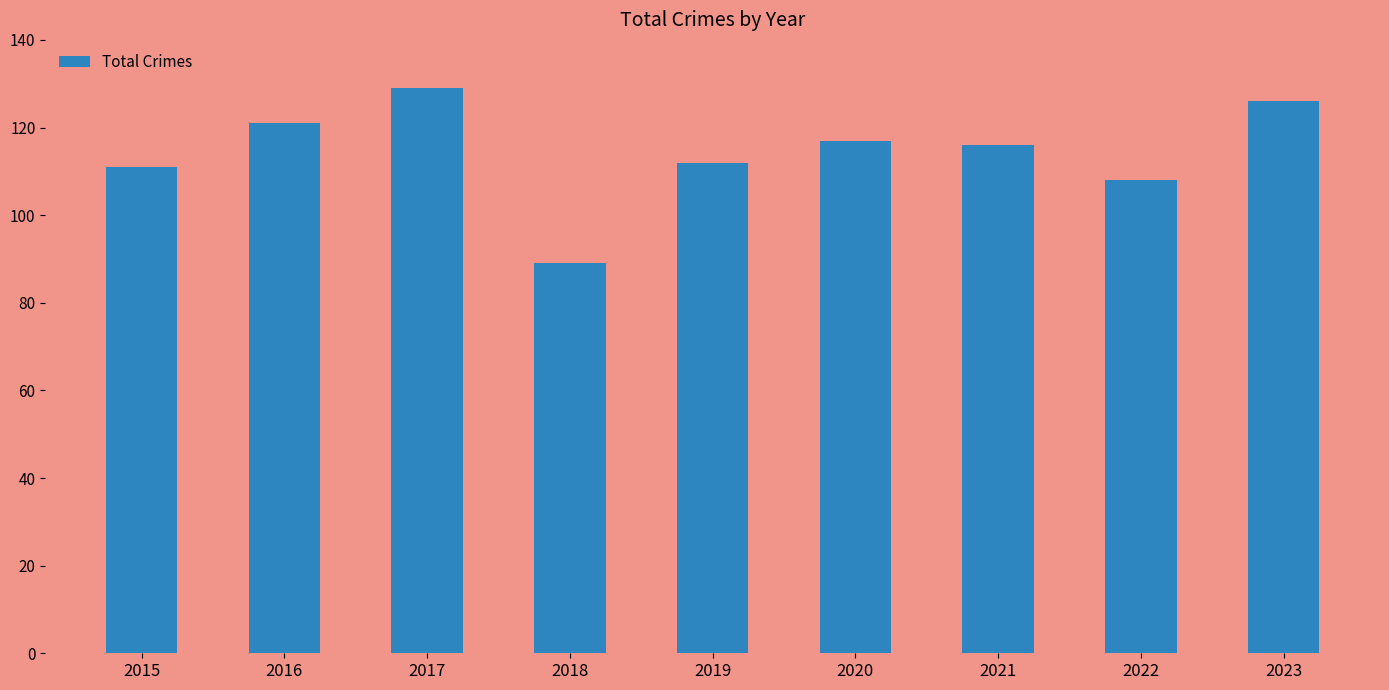

Are the bars grouped side by side (vs. stacked)?

No